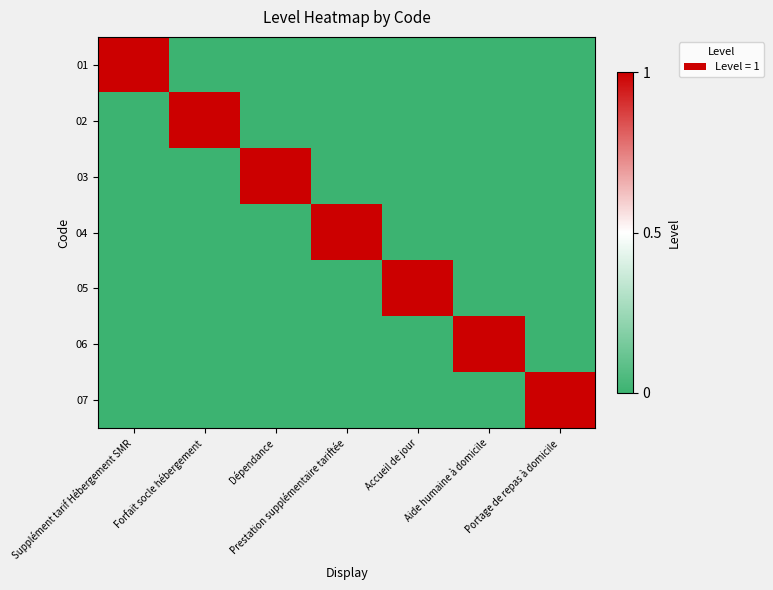

Reading left to right, transcribe all the data shown in this chart.

01: Supplément tarif Hébergement SMR=1	Forfait socle hébergement=0	Dépendance=0	Prestation supplémentaire tariftée=0	Accueil de jour=0	Aide humaine à domicile=0	Portage de repas à domicile=0
02: Supplément tarif Hébergement SMR=0	Forfait socle hébergement=1	Dépendance=0	Prestation supplémentaire tariftée=0	Accueil de jour=0	Aide humaine à domicile=0	Portage de repas à domicile=0
03: Supplément tarif Hébergement SMR=0	Forfait socle hébergement=0	Dépendance=1	Prestation supplémentaire tariftée=0	Accueil de jour=0	Aide humaine à domicile=0	Portage de repas à domicile=0
04: Supplément tarif Hébergement SMR=0	Forfait socle hébergement=0	Dépendance=0	Prestation supplémentaire tariftée=1	Accueil de jour=0	Aide humaine à domicile=0	Portage de repas à domicile=0
05: Supplément tarif Hébergement SMR=0	Forfait socle hébergement=0	Dépendance=0	Prestation supplémentaire tariftée=0	Accueil de jour=1	Aide humaine à domicile=0	Portage de repas à domicile=0
06: Supplément tarif Hébergement SMR=0	Forfait socle hébergement=0	Dépendance=0	Prestation supplémentaire tariftée=0	Accueil de jour=0	Aide humaine à domicile=1	Portage de repas à domicile=0
07: Supplément tarif Hébergement SMR=0	Forfait socle hébergement=0	Dépendance=0	Prestation supplémentaire tariftée=0	Accueil de jour=0	Aide humaine à domicile=0	Portage de repas à domicile=1